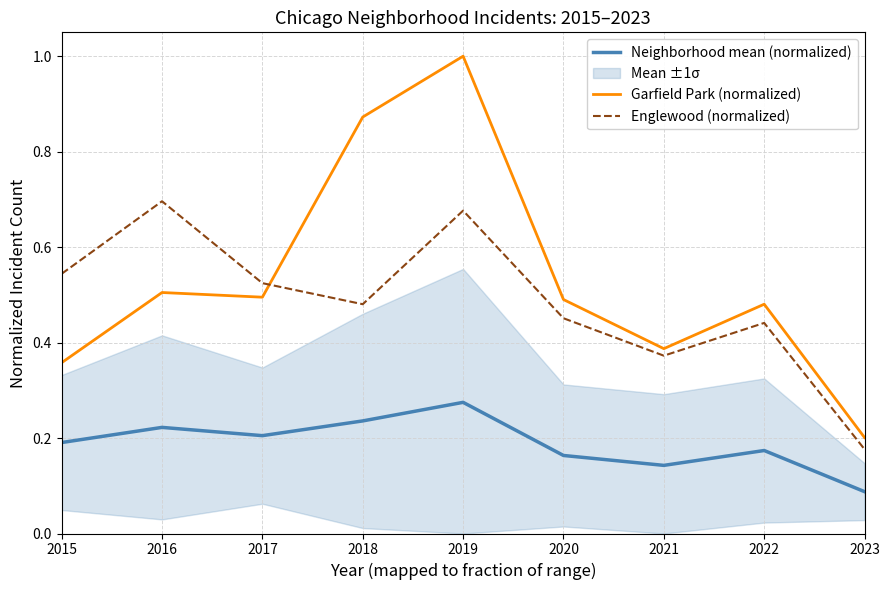

Which category has the highest value in the Garfield Park (normalized) series?

2019